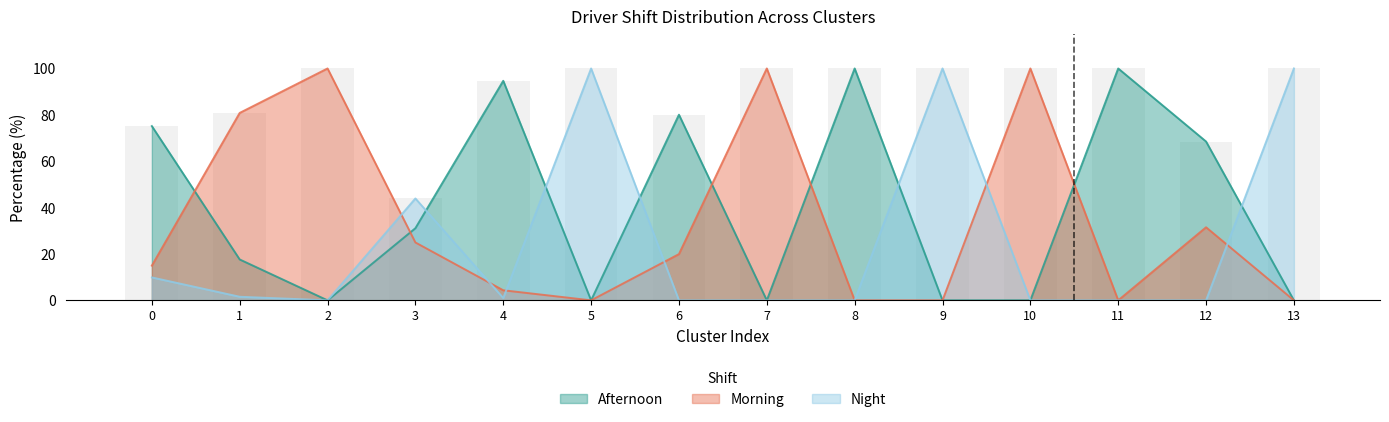

Read the Morning value at 10.

100.0